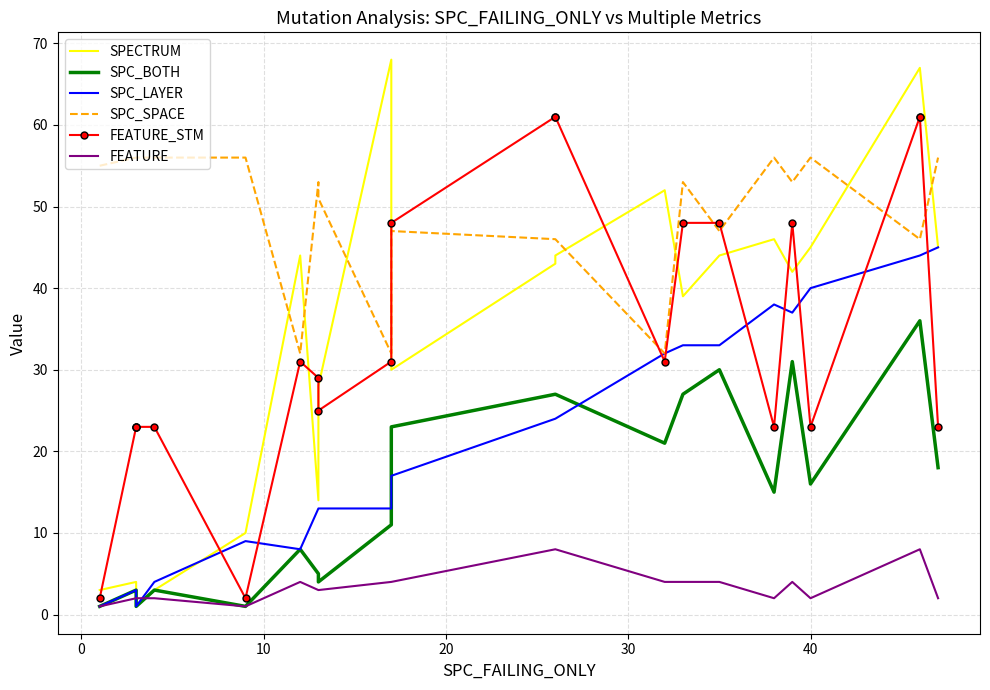

Which series has the largest range (max minus min)?

SPECTRUM